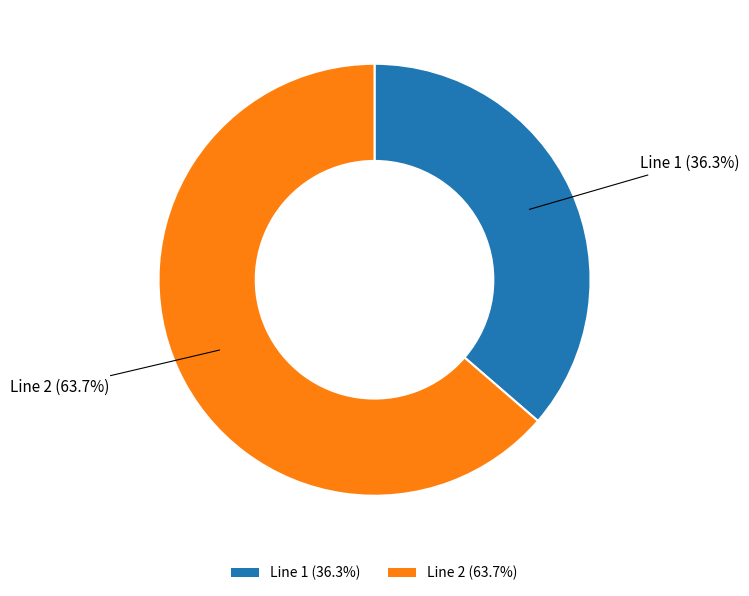

To the nearest percent, what percentage of the pie is Line 2?

64%